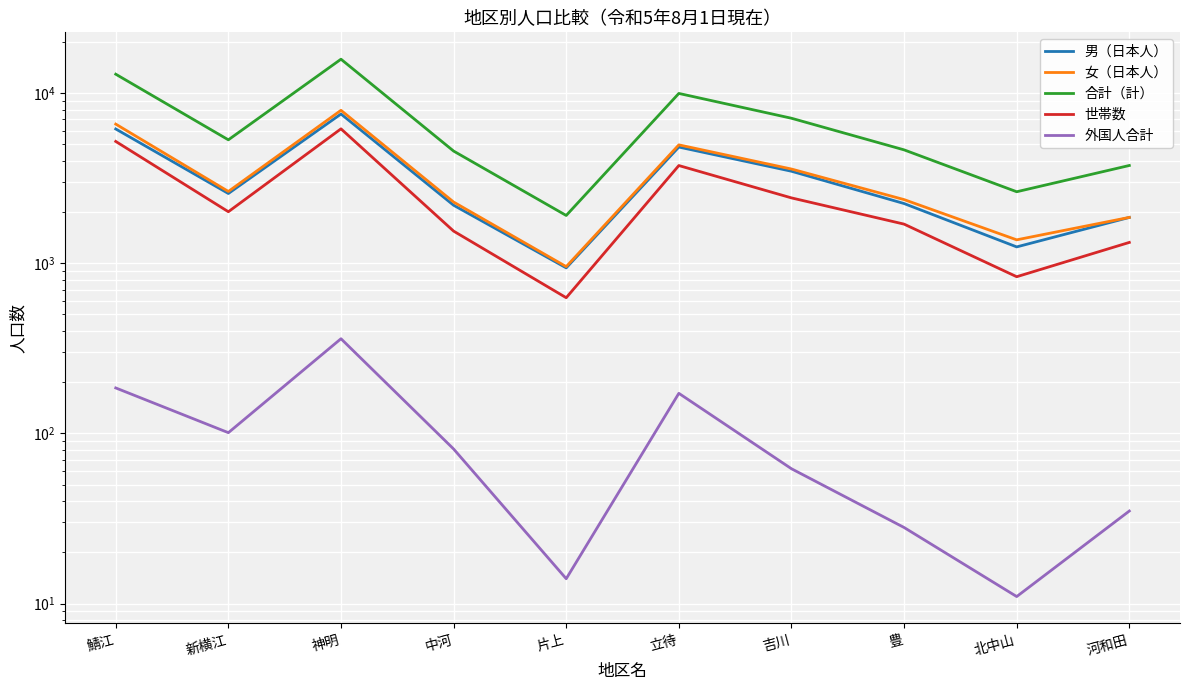

True or false: 合計（計） and 世帯数 intersect in this chart.

False